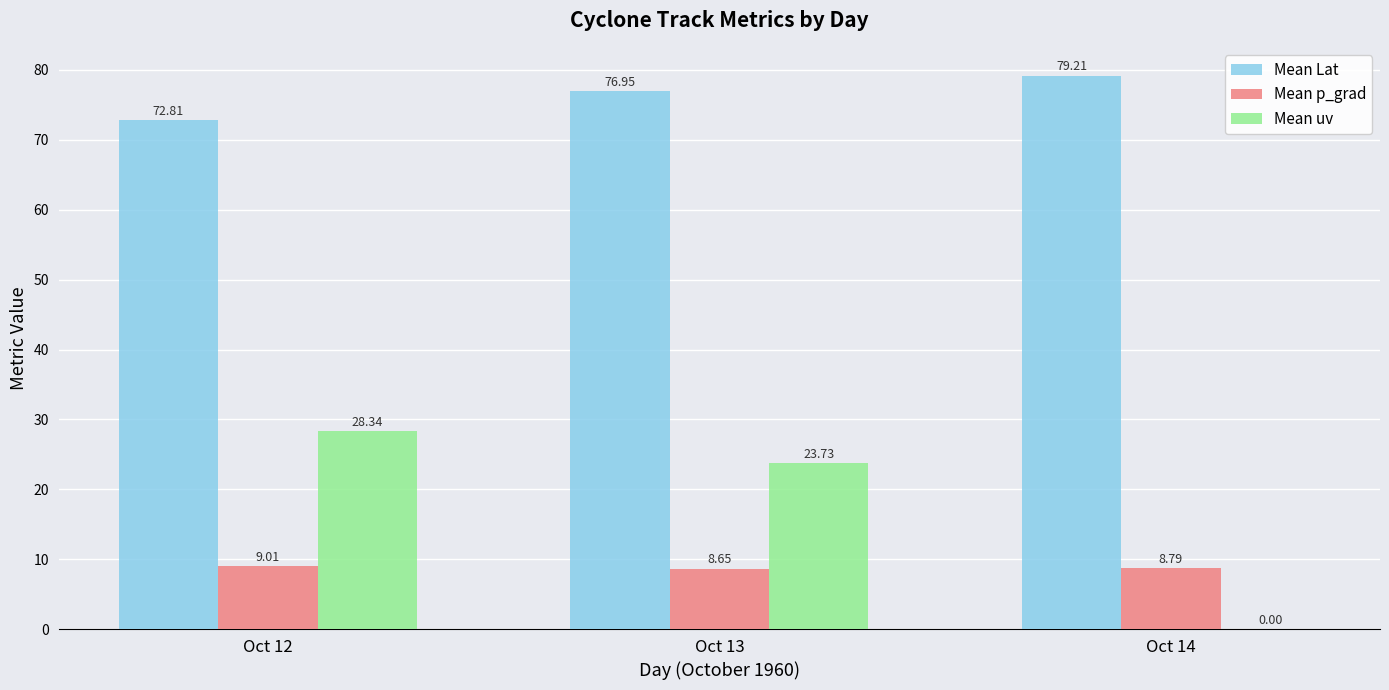

What is the total value across all series at Oct 12?

110.2